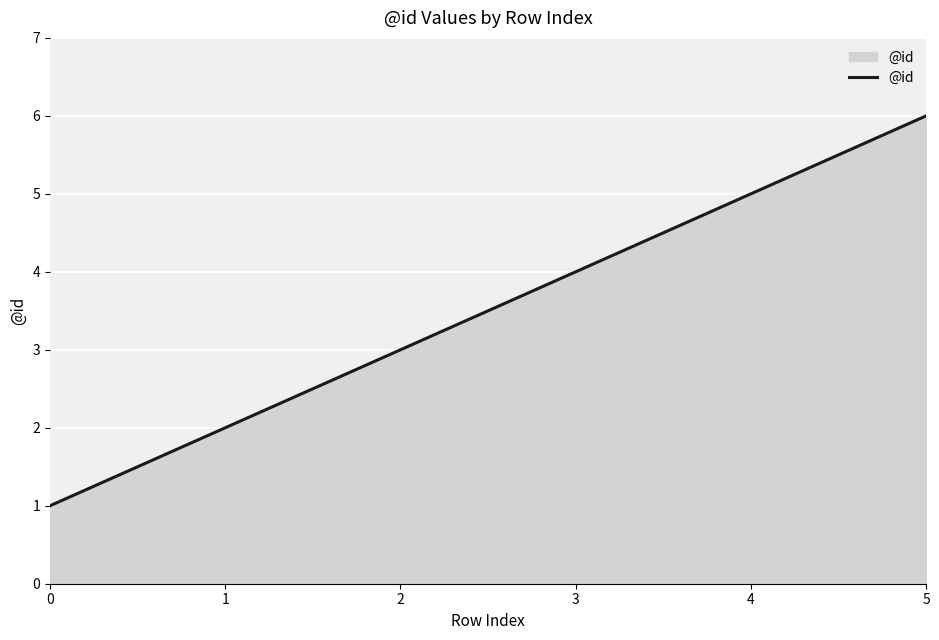

At which category does the chart reach its peak across all series?

5